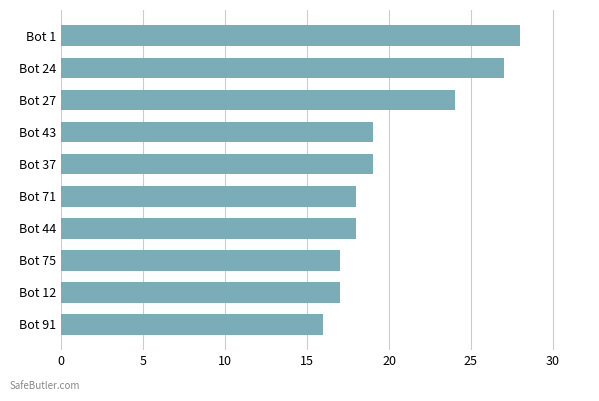

True or false: the data shows 18 at Bot 71.

True